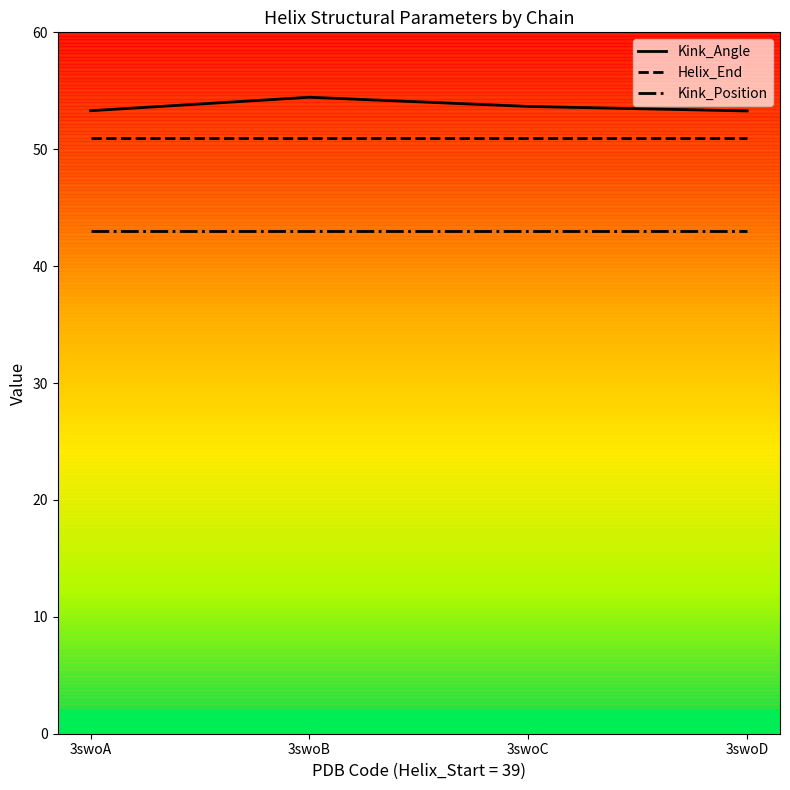

Rank the series at 3swoC from lowest to highest value.

Kink_Position, Helix_End, Kink_Angle